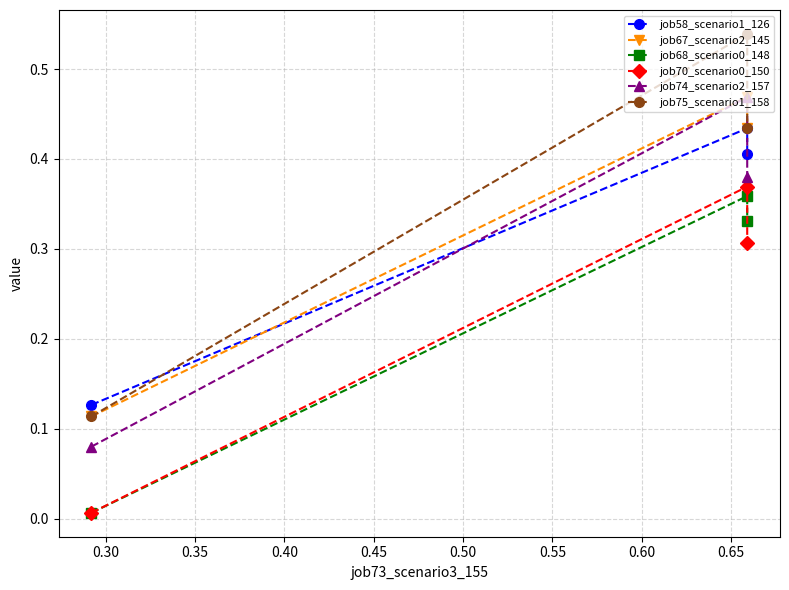

Which series has the largest total across all categories?

job75_scenario1_158